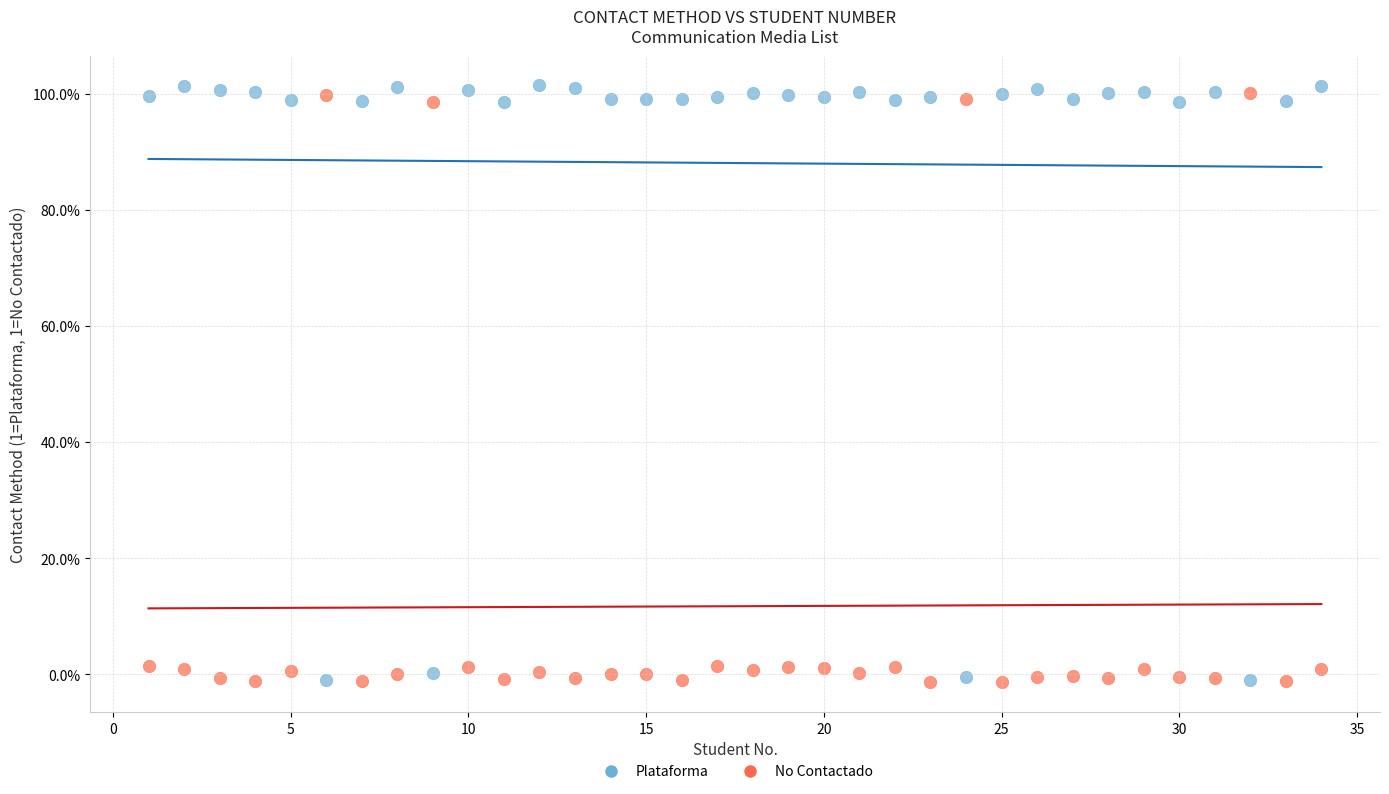

What are all the series names shown in the legend?

Plataforma, No Contactado